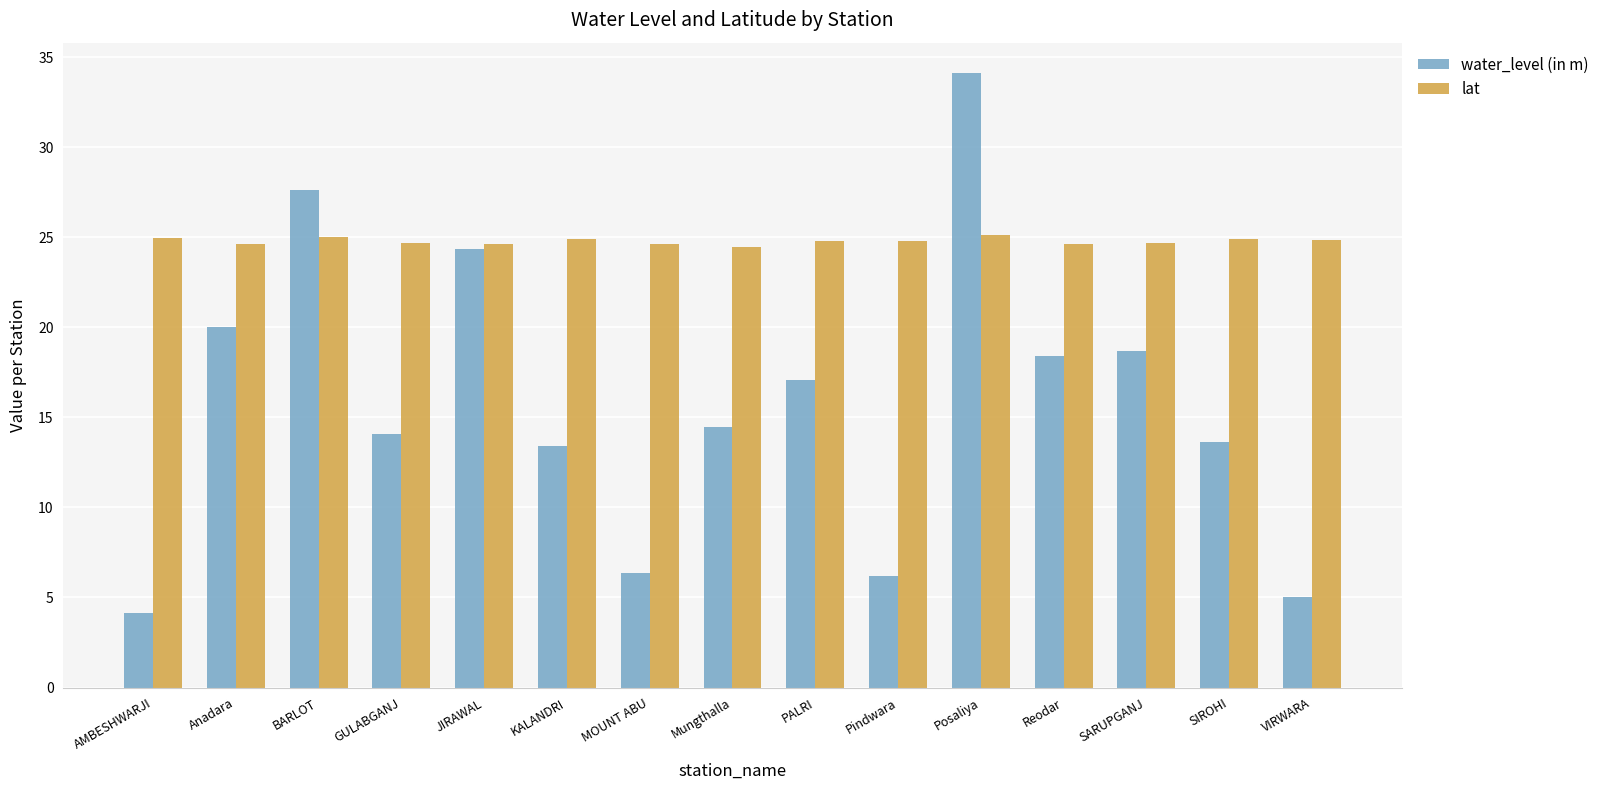

What is the spread (max minus min) of values at Pindwara?

18.6